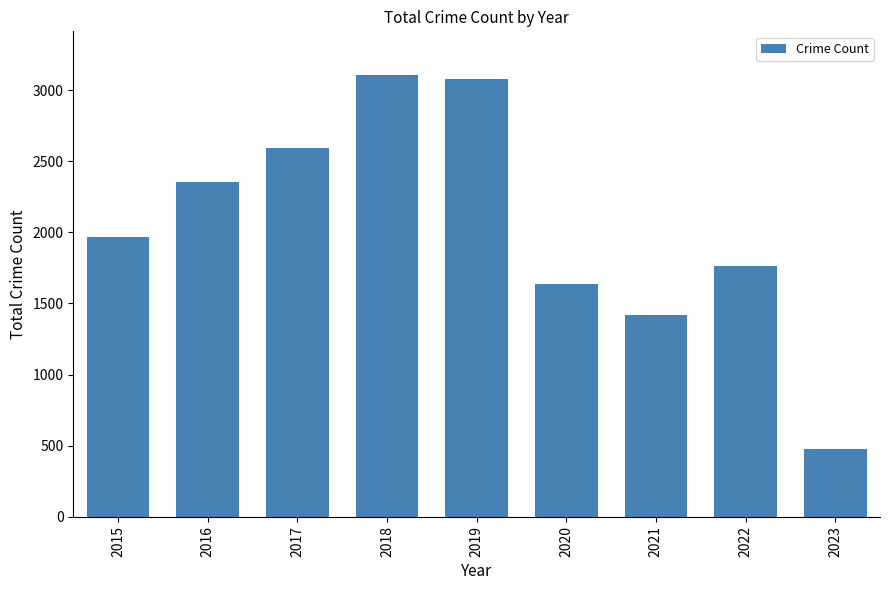

Where is the data nearest to the value 1789?

2022